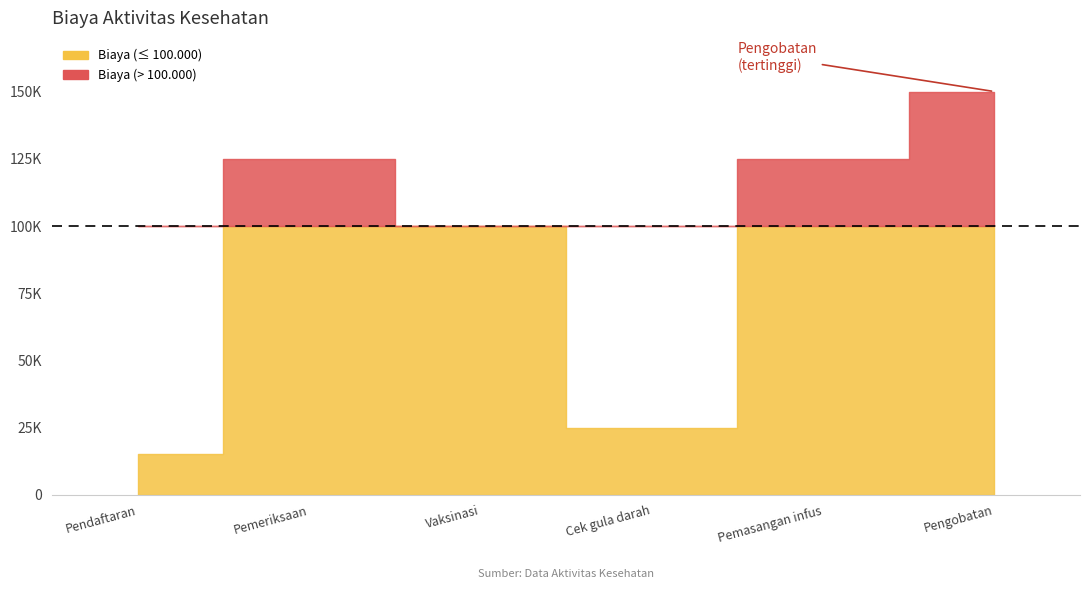

At which category does the data reach its first local peak?

Pemeriksaan